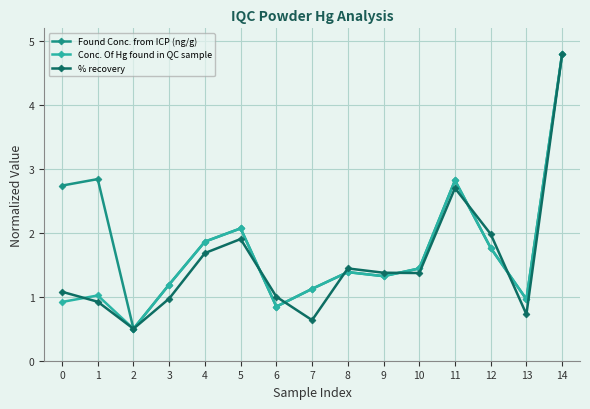

What is the value of the % recovery point at the 8th from the left?

0.6